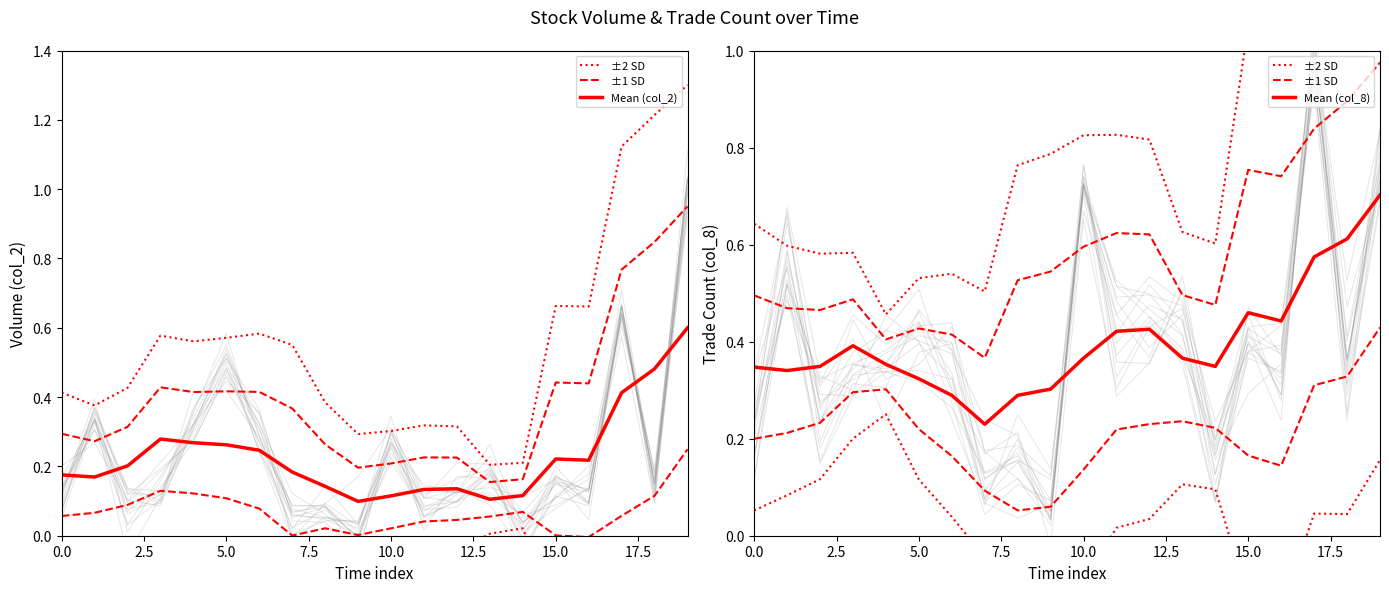

Is it true that ±1 SD equals 0.6 at 12?

True